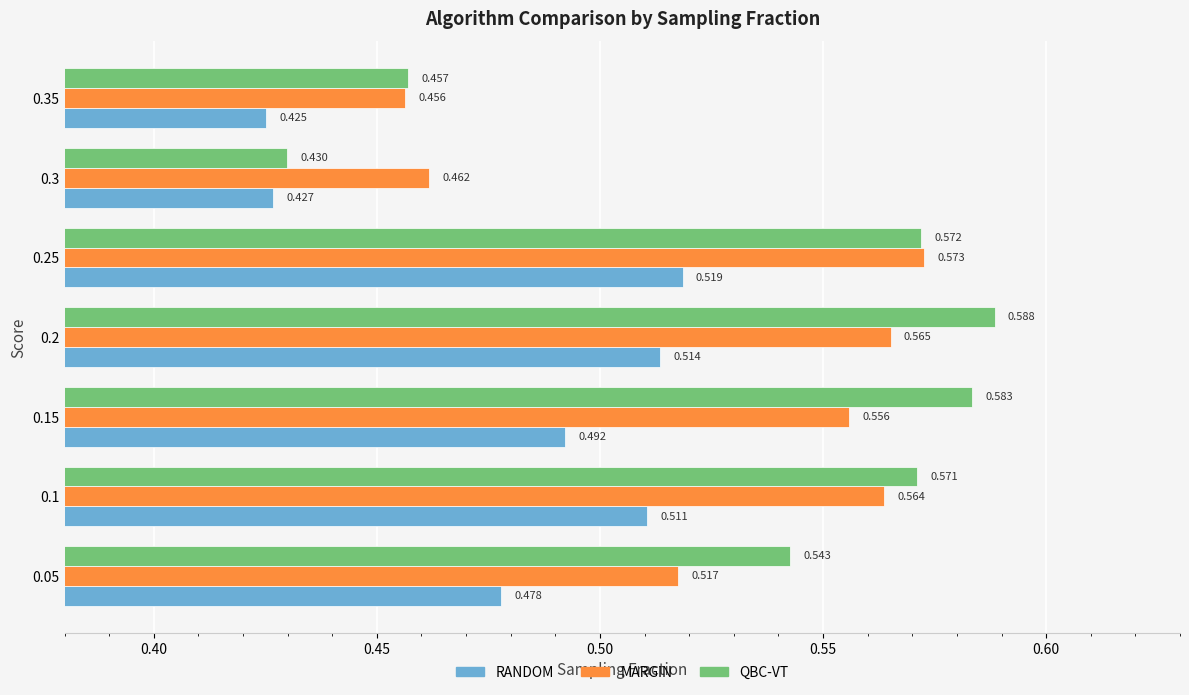

Rank the series by their maximum value, from lowest to highest.

RANDOM, MARGIN, QBC-VT